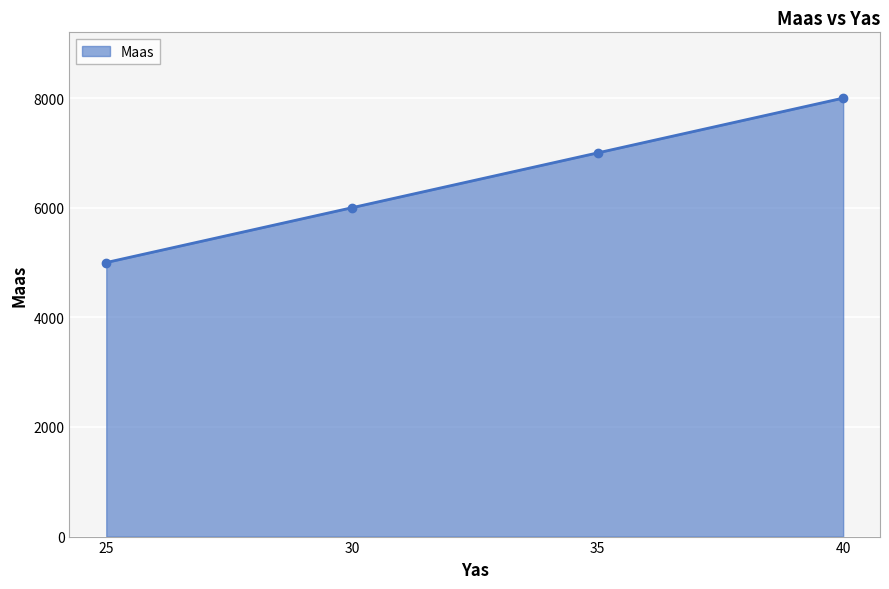

Between 35 and 25, which is larger?

35